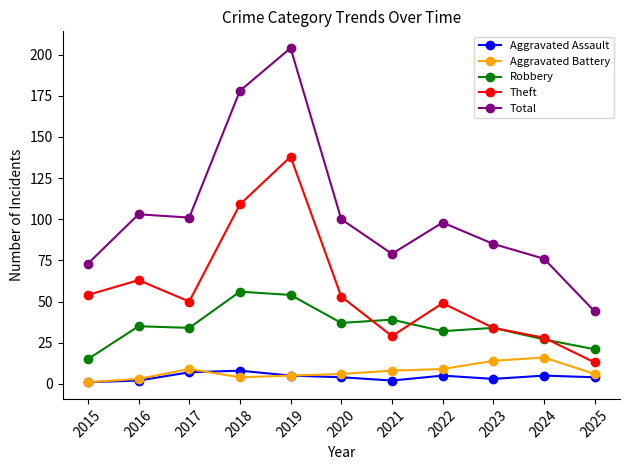

What is the difference between the highest and lowest values at 2019?

199